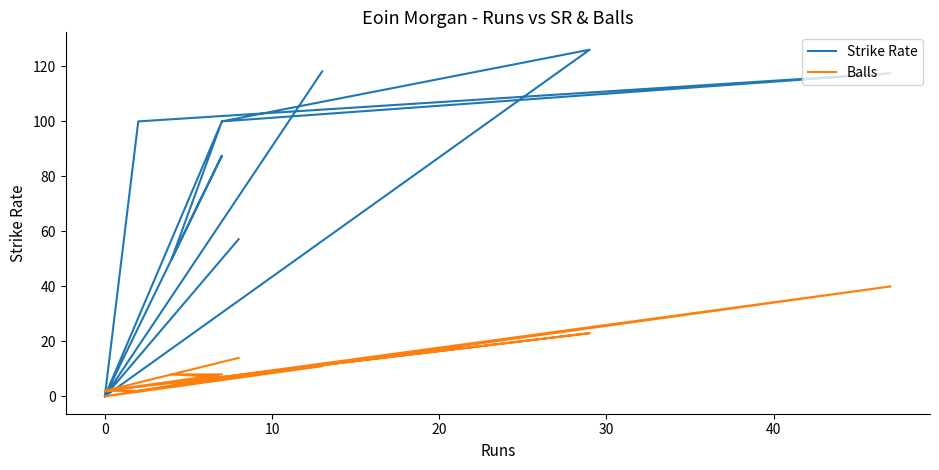

Which series changed the most between 7 and 11?

Strike Rate